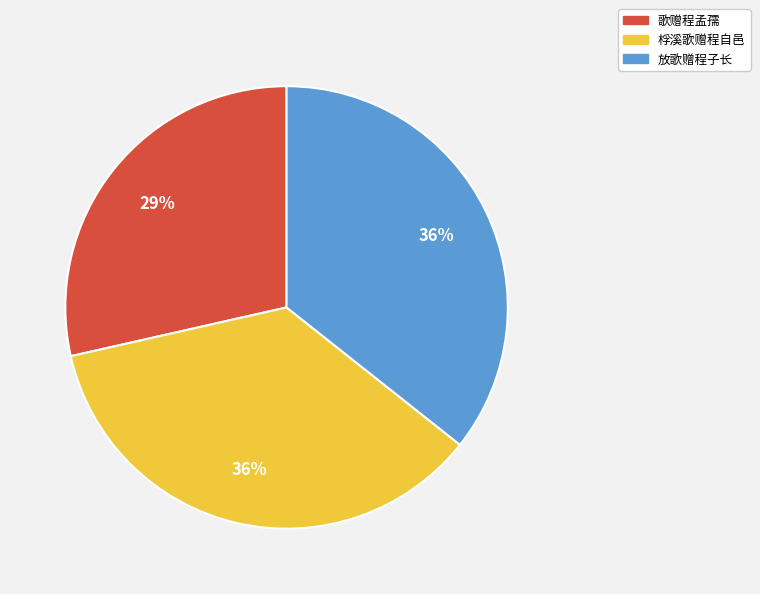

Which has a higher value, 桴溪歌赠程自邑 or 歌赠程孟孺?

桴溪歌赠程自邑